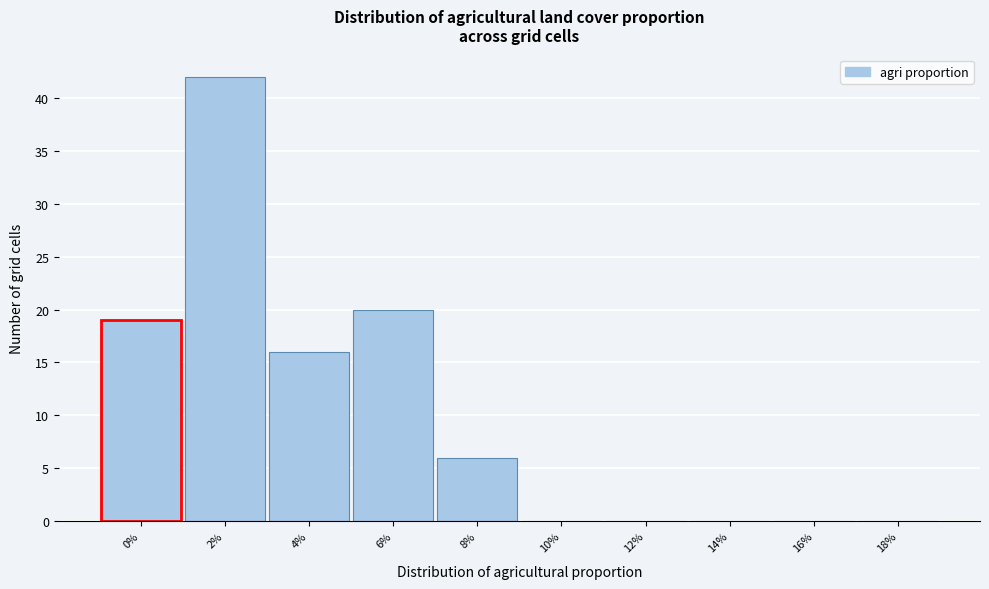

Reading left to right, list all the values displayed in this chart.

0%=19	2%=42	4%=16	6%=20	8%=6	10%=0	12%=0	14%=0	16%=0	18%=0